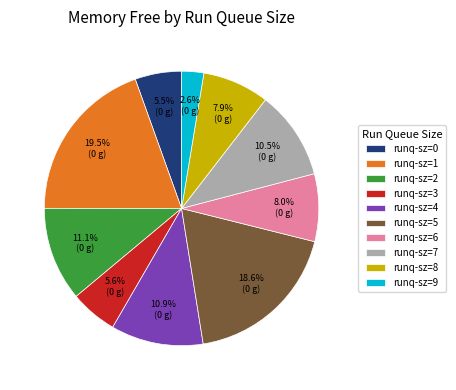

What is the ratio of the value at runq-sz=2 to the value at runq-sz=1?

0.6